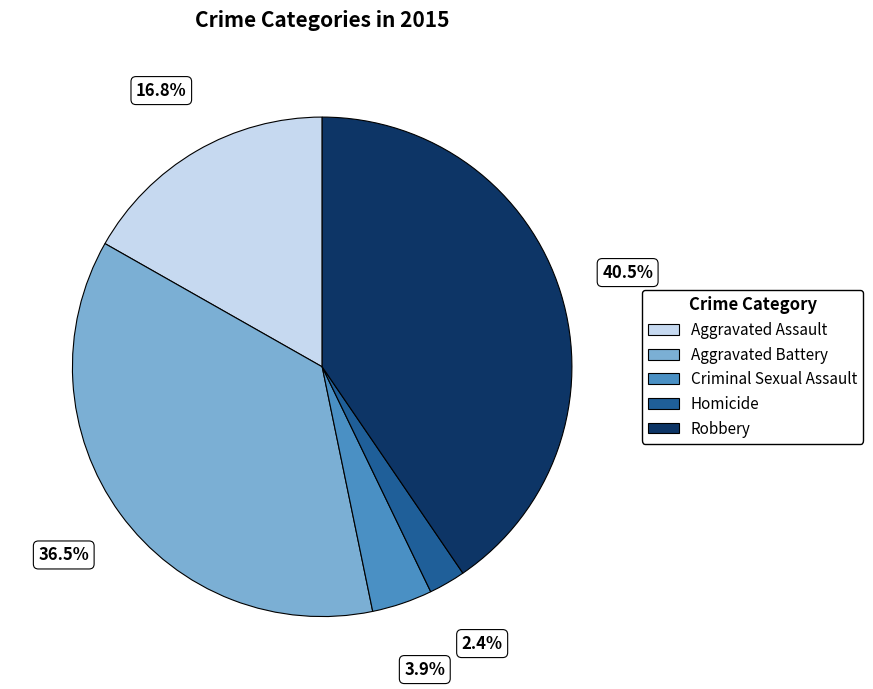

To the nearest percent, what is the difference between the largest and smallest slice percentages?

38%